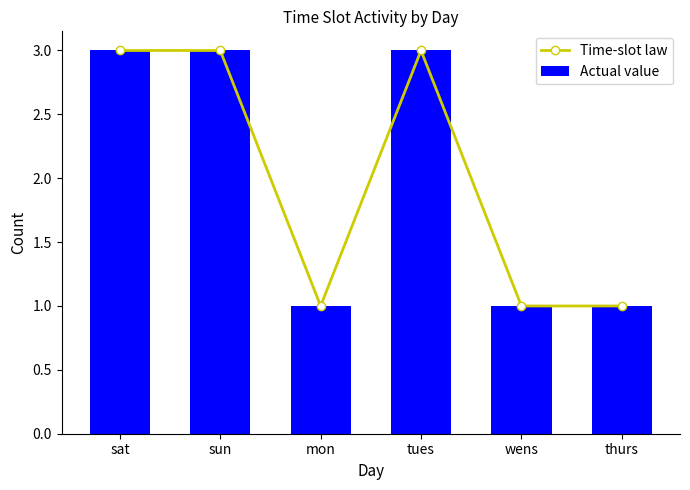

The value of Actual value at tues is 3. True or false?

True